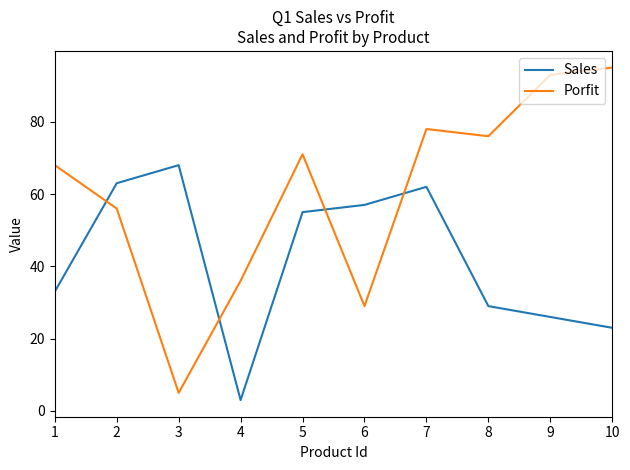

Which series has the widest spread of values?

Porfit